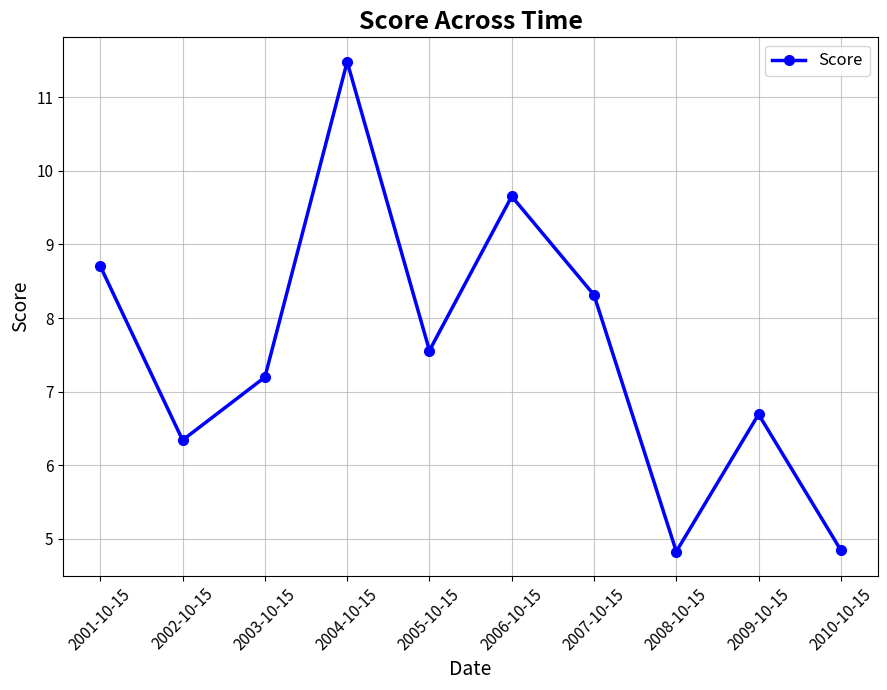

What is the smallest value displayed?

4.8